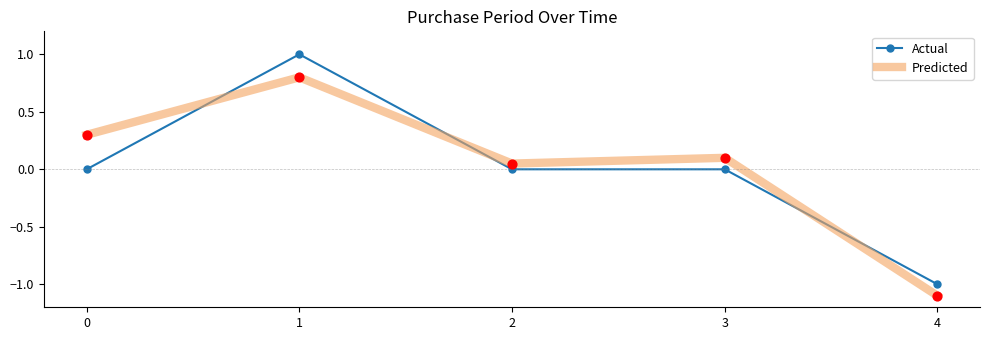

At how many categories does at least one series exceed 0?

4